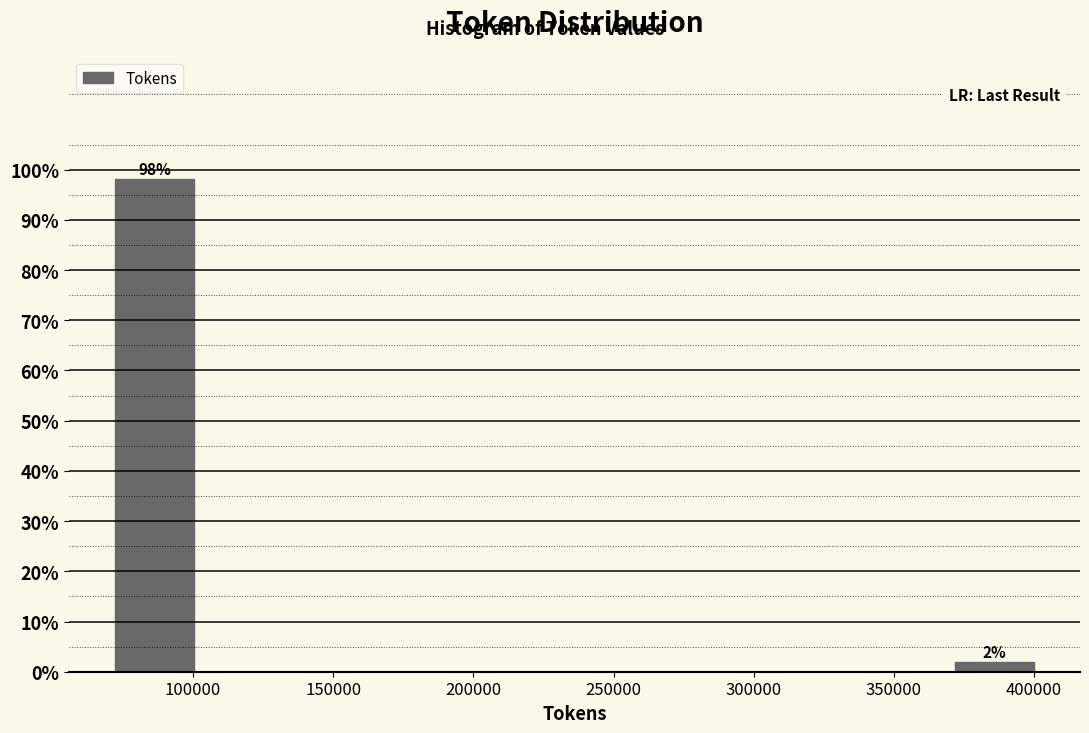

Over which range of the x-axis is the bar tallest?

70000 to 105000